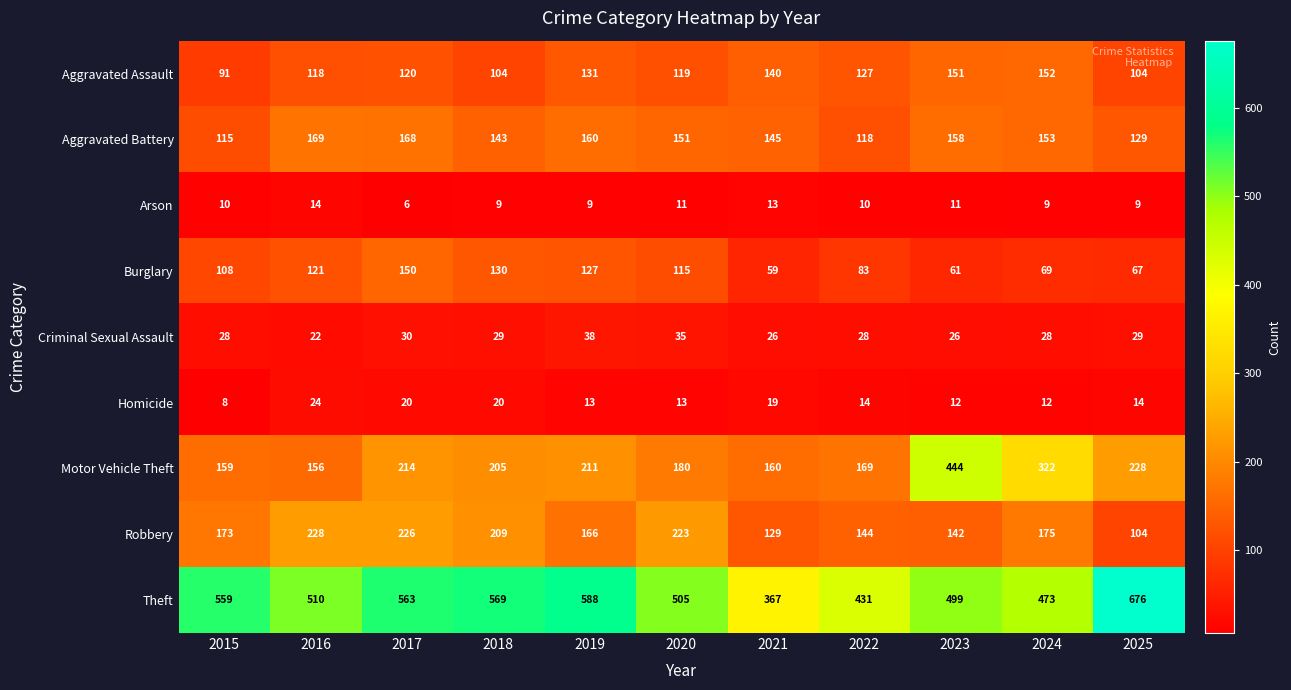

What is the total value across all series at 2018?

1418